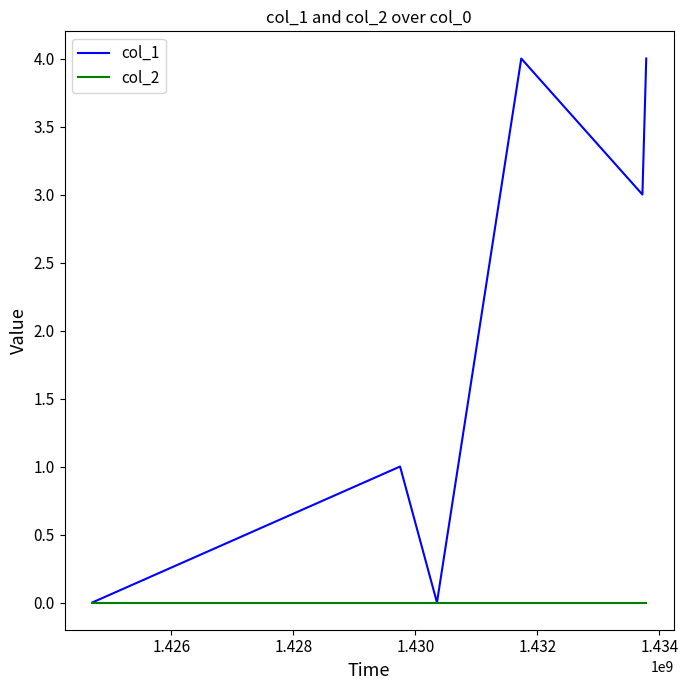

Which series has the largest total across all categories?

col_1